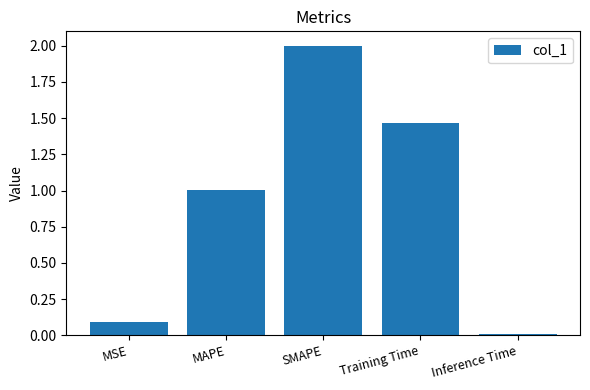

The chart shows a value of 0.3 at MAPE. True or false?

False